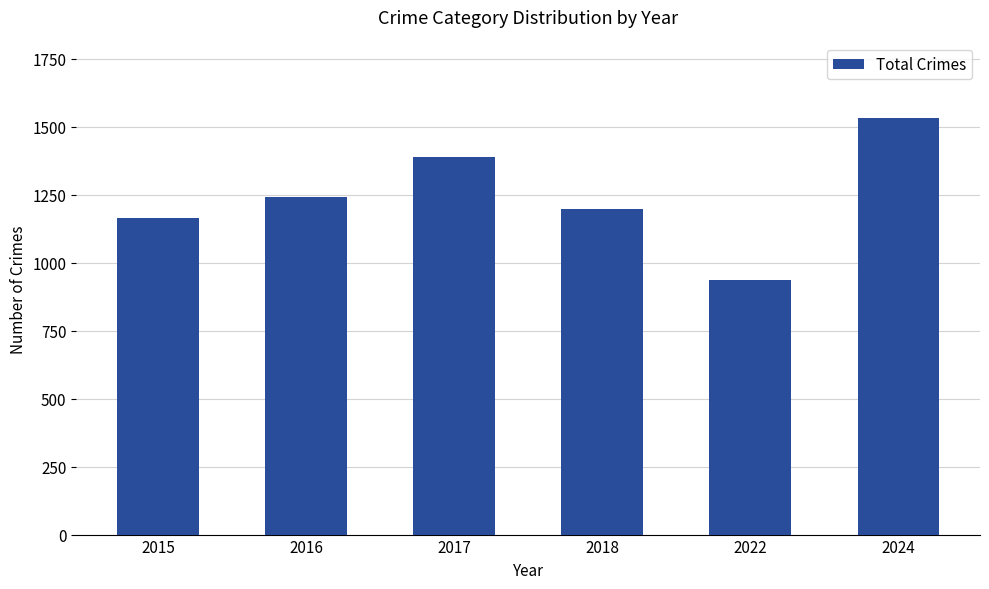

Rank the categories by value from lowest to highest.

2022, 2015, 2018, 2016, 2017, 2024